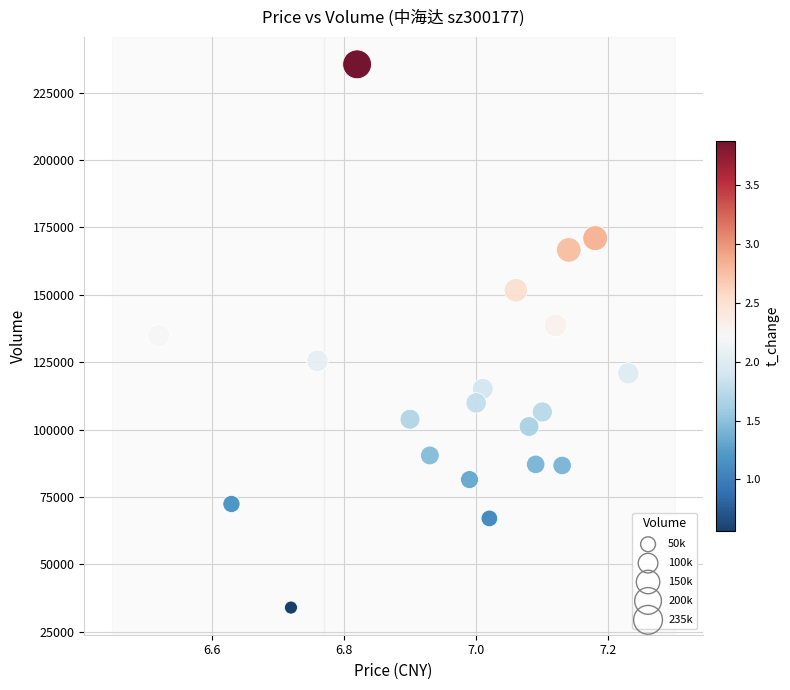

What is the range of Y values (max minus min)?

201535